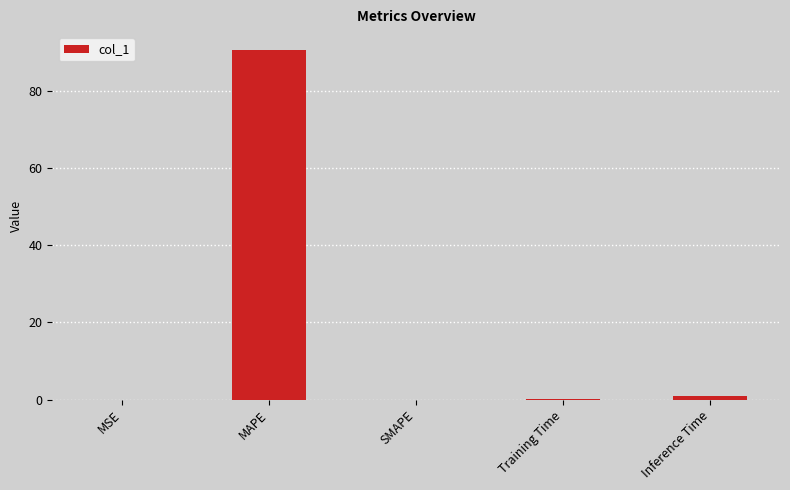

What is the approximate value at MAPE?

90.8